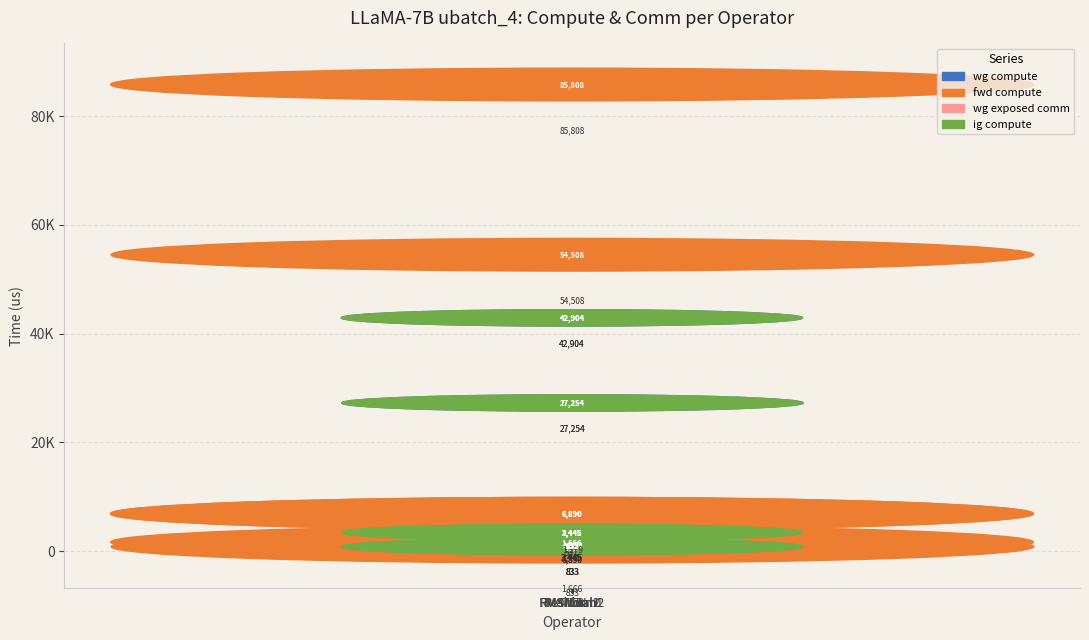

Which series changed the most between ATTN and RMSNorm2?

fwd compute